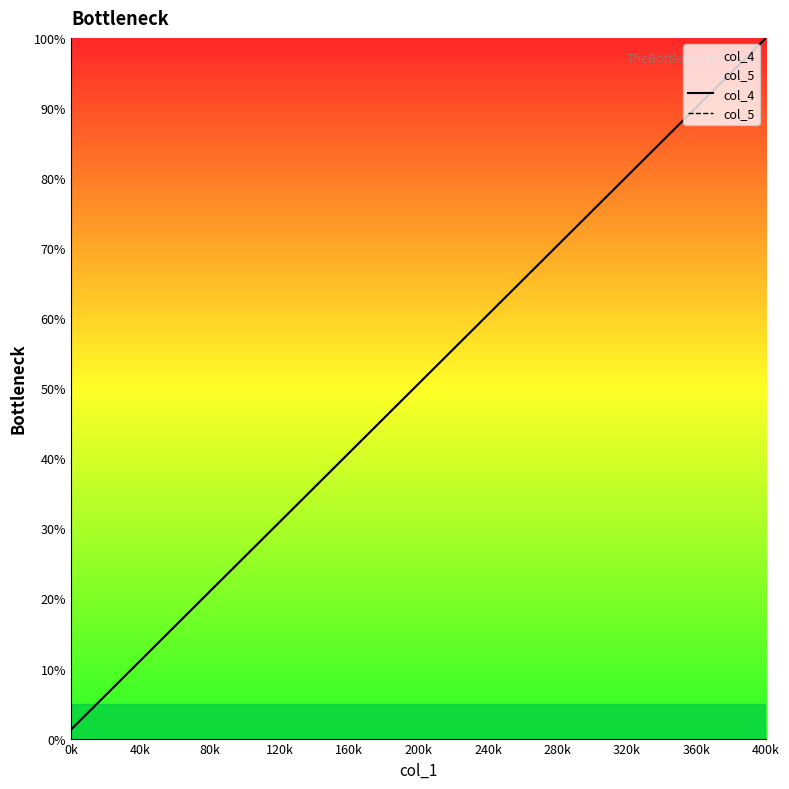

Does the chart have visible grid lines?

No